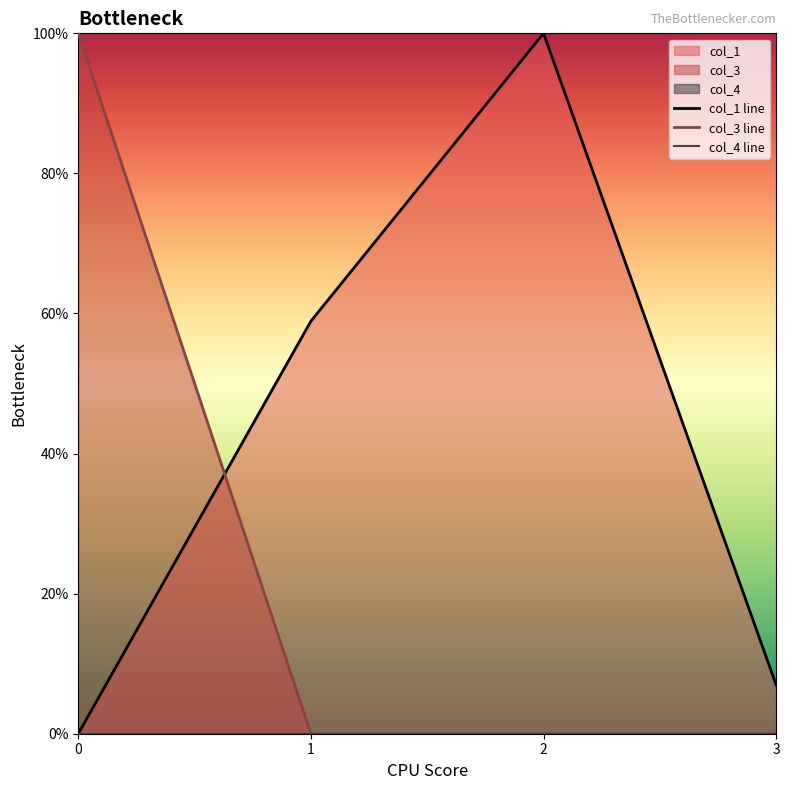

What is the value of the col_1 point at the 4th from the left?

0.1